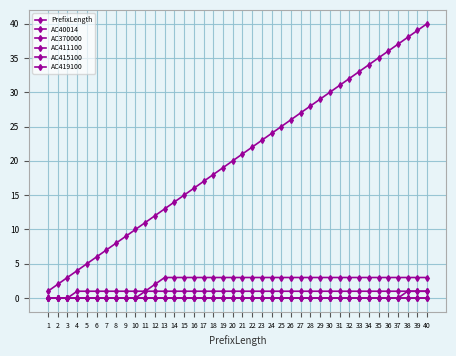

Rank the series by their maximum value, from lowest to highest.

AC411100, AC415100, AC40014, AC419100, AC370000, PrefixLength